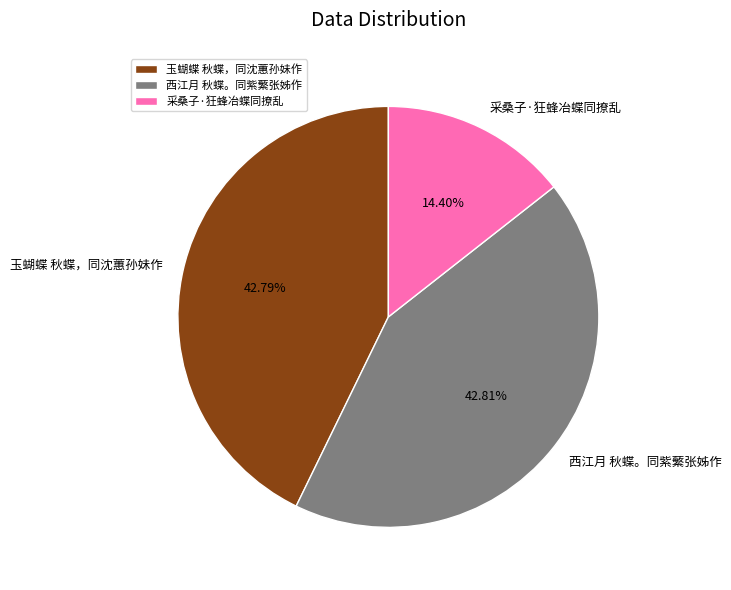

The 采桑子·狂蜂冶蝶同撩乱 slice represents 4% of the pie. True or false?

False